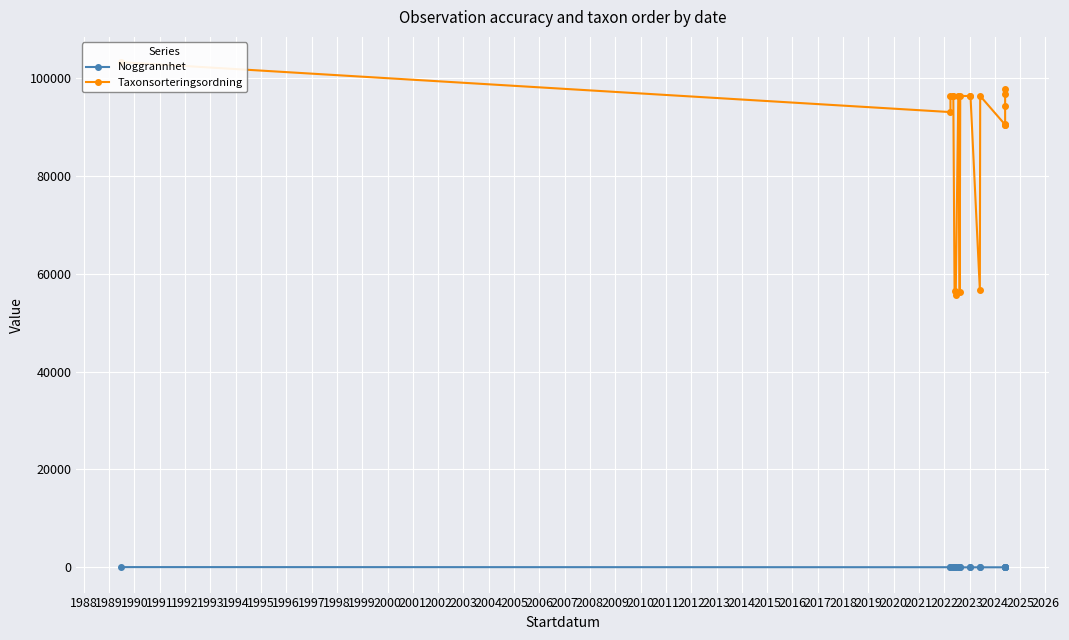

What is the difference between the Taxonsorteringsordning values at 1989 and 2003?

5817